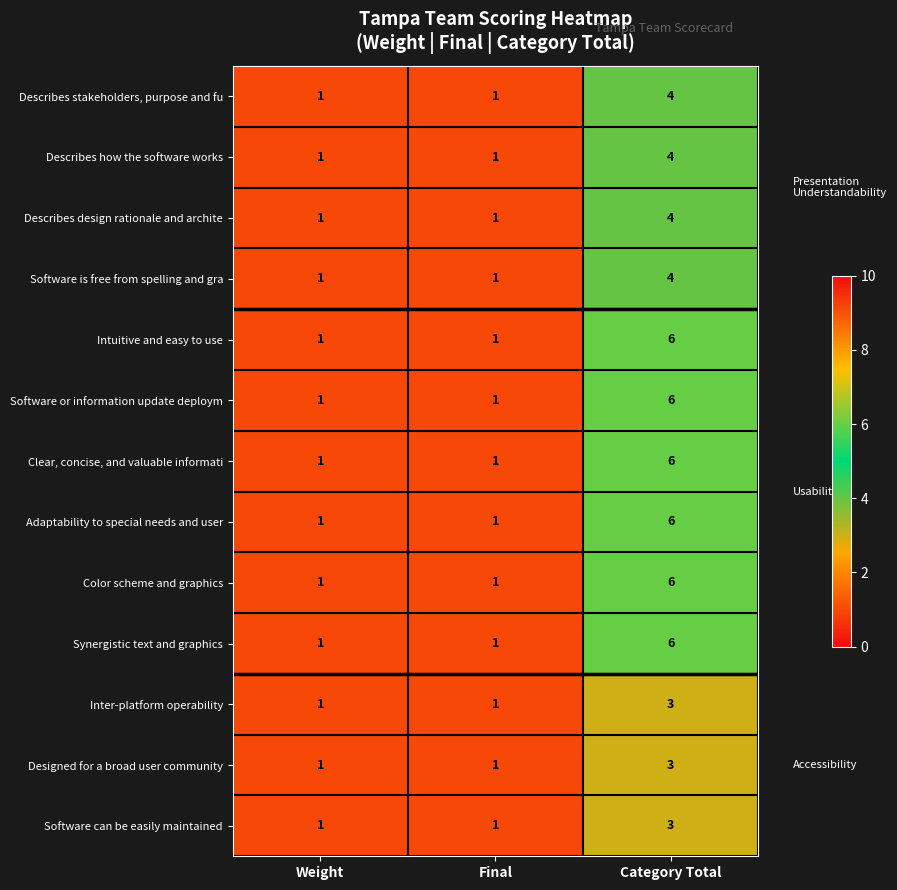

What is the approximate value of Designed for a broad user community at Category Total?

3